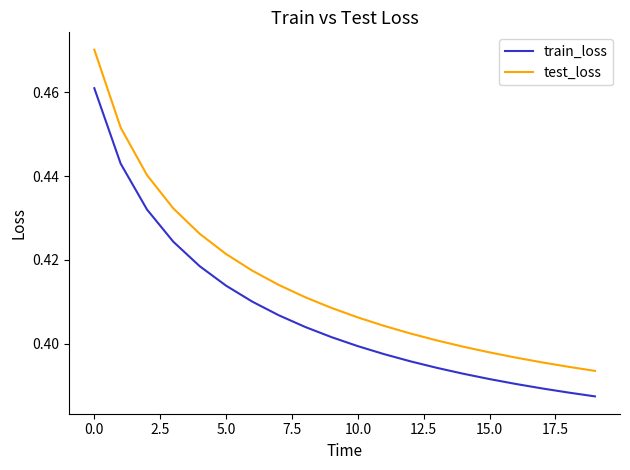

Which series has the largest total across all categories?

test_loss